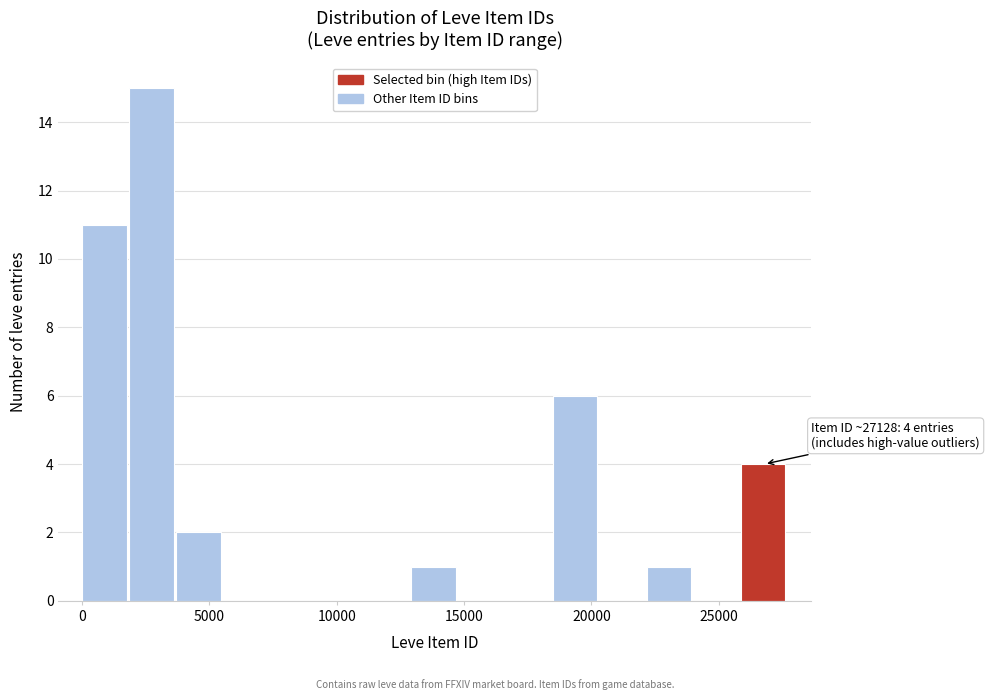

Read against the x-axis, roughly where is the centre of the tallest bar?

2500